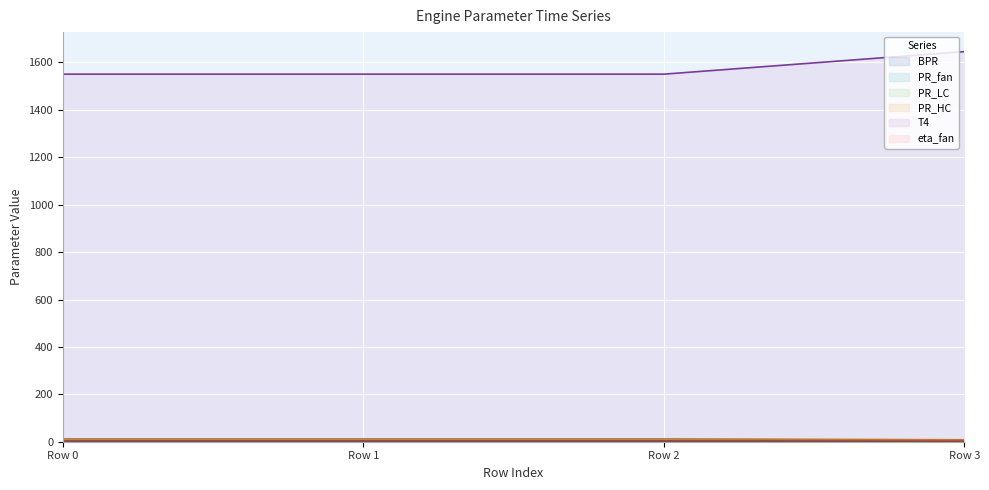

True or false: PR_LC and PR_fan intersect in this chart.

False